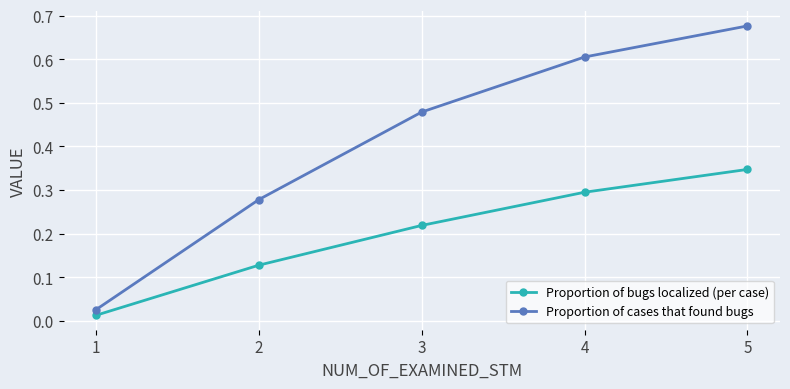

What is the difference between the second highest and minimum values in the Proportion of cases that found bugs series?

0.6